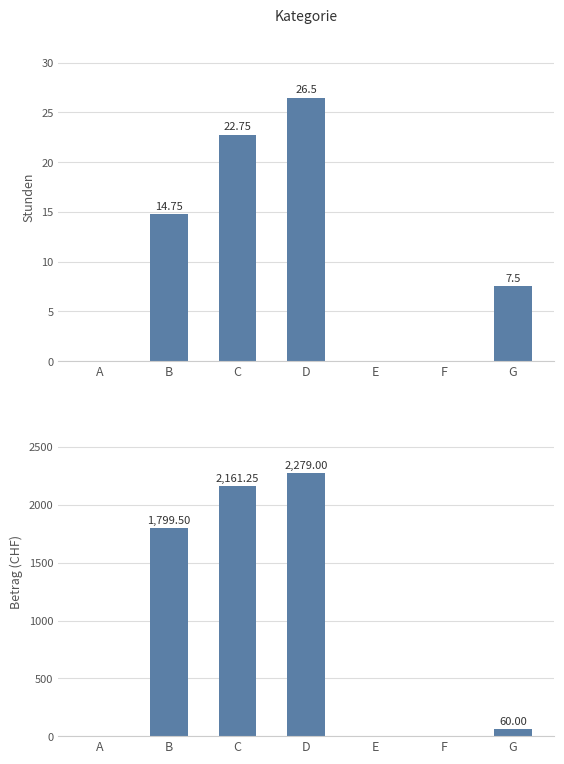

List the series in order of their overall mean, highest first.

Betrag, Stunden